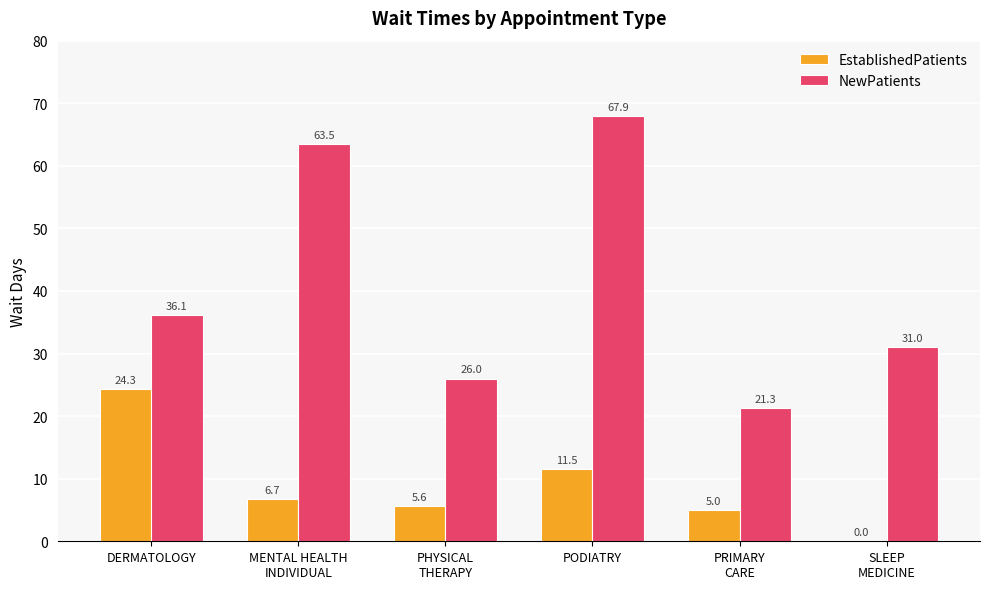

At which category is the sum across all series the highest?

PODIATRY